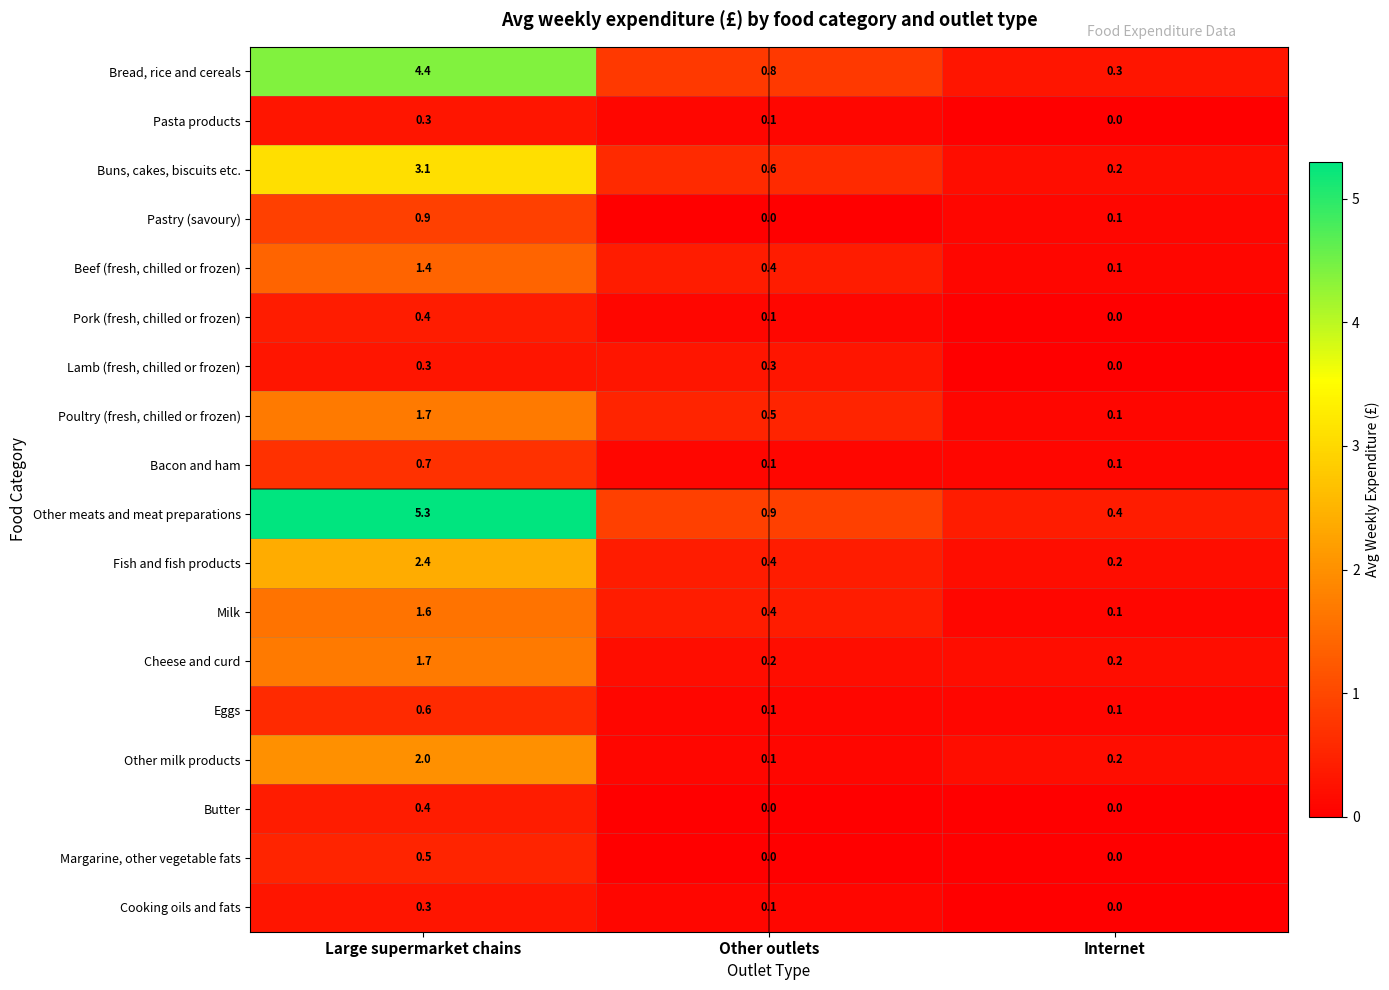

Count the number of data series in this chart.

18